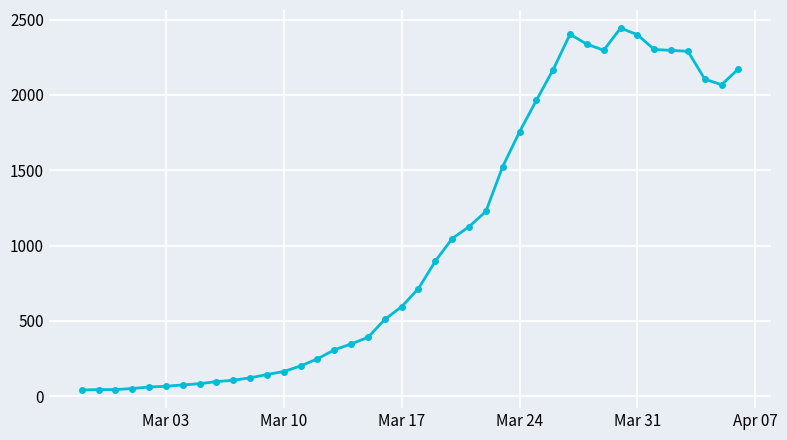

What is the greatest value displayed?

2444